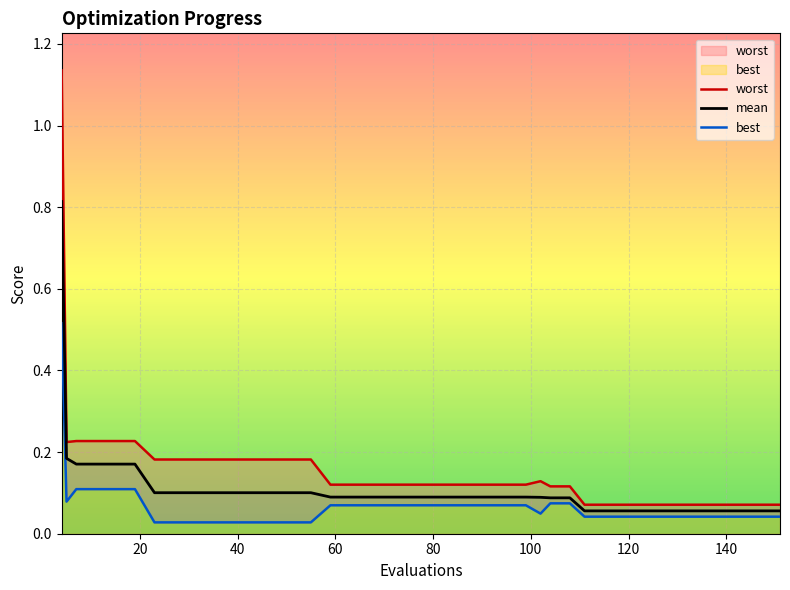

Rank the series by their average value, from highest to lowest.

worst, mean, best